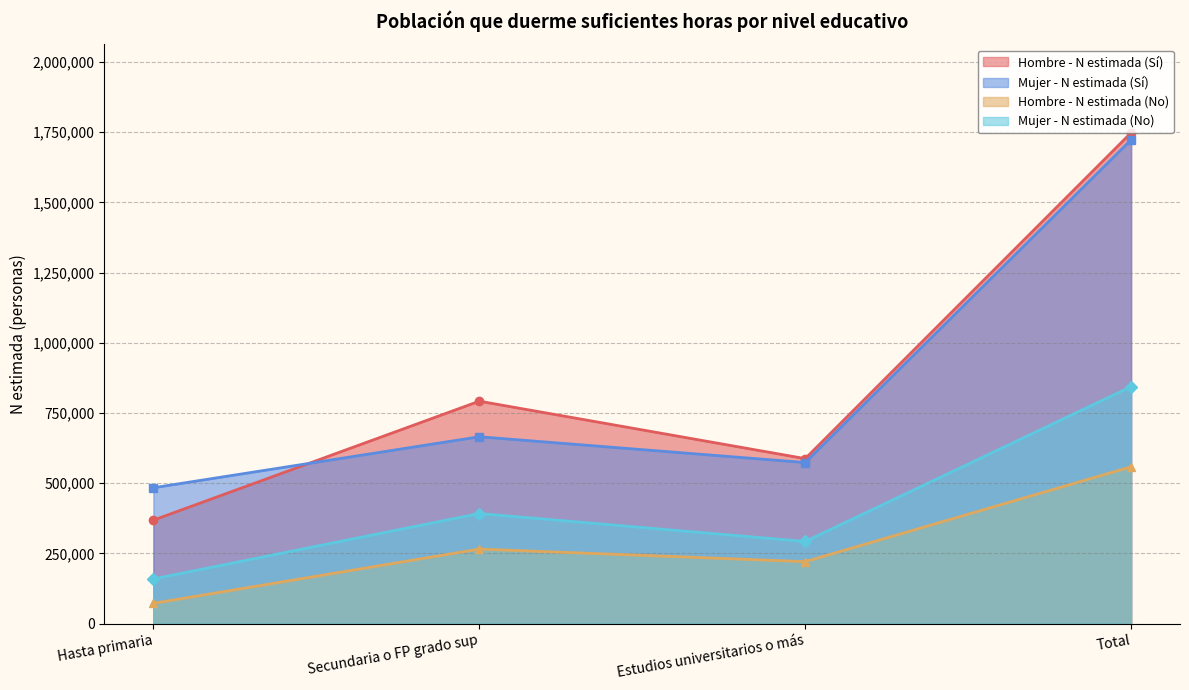

Is the value of Mujer - N estimada (Sí) at Estudios universitarios o más greater than the value of Mujer - N estimada (No) at Hasta primaria?

Yes